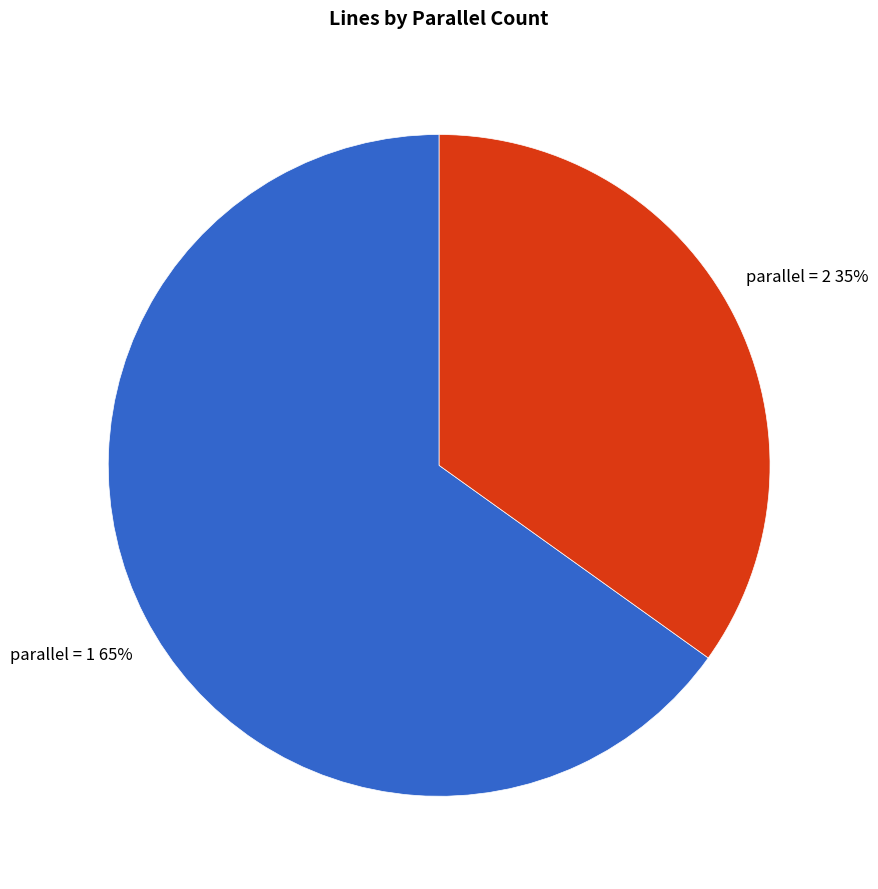

Does any single category account for the majority?

Yes